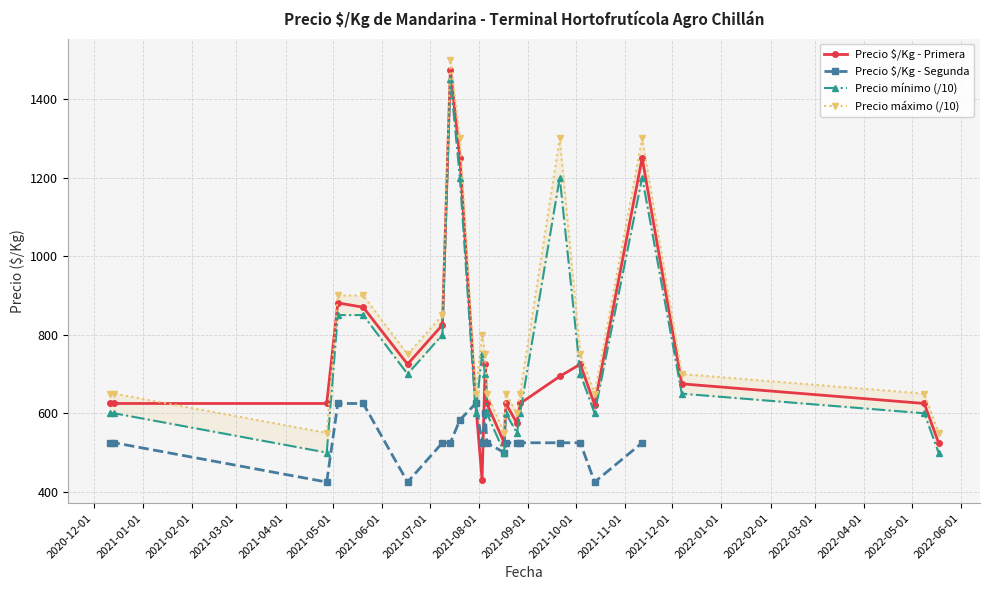

What is the maximum value for Precio $/Kg - Primera?

1475